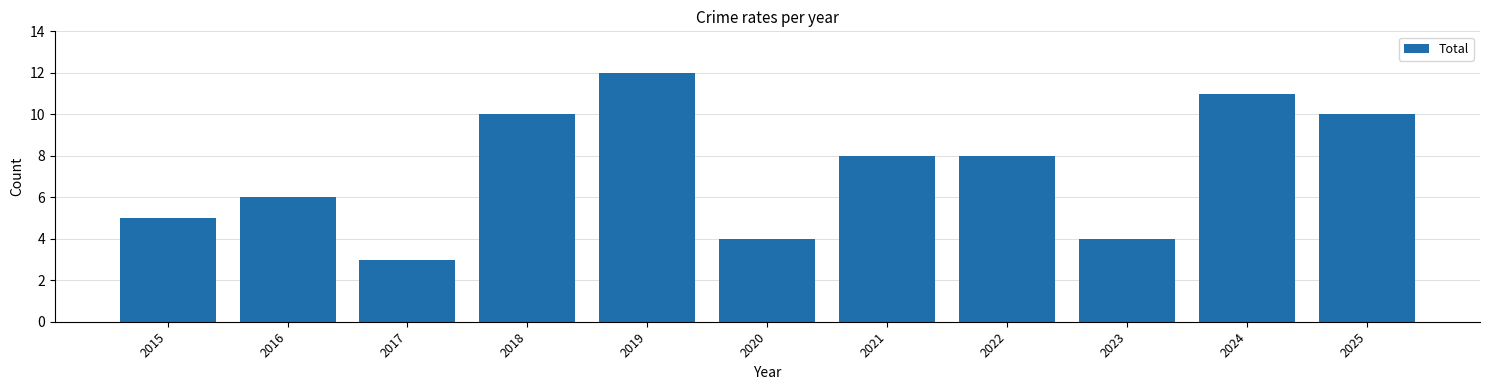

Reading left to right, extract all data points from this chart.

5	6	3	10	12	4	8	8	4	11	10